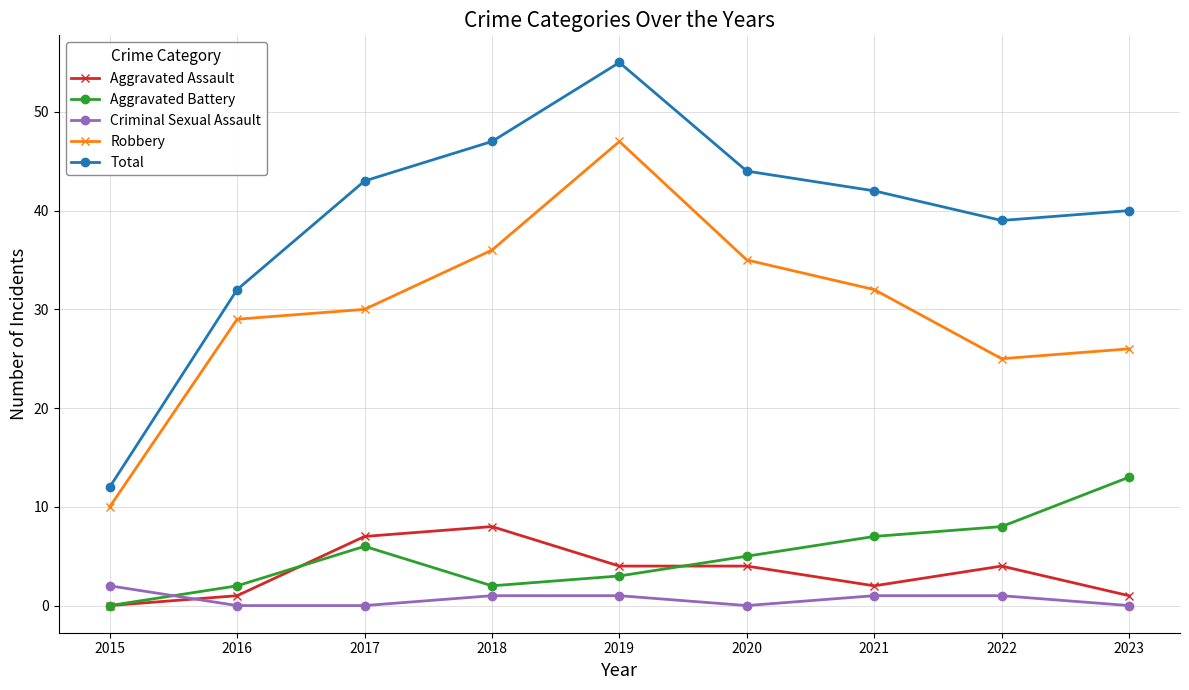

How many categories are shown in the chart?

9